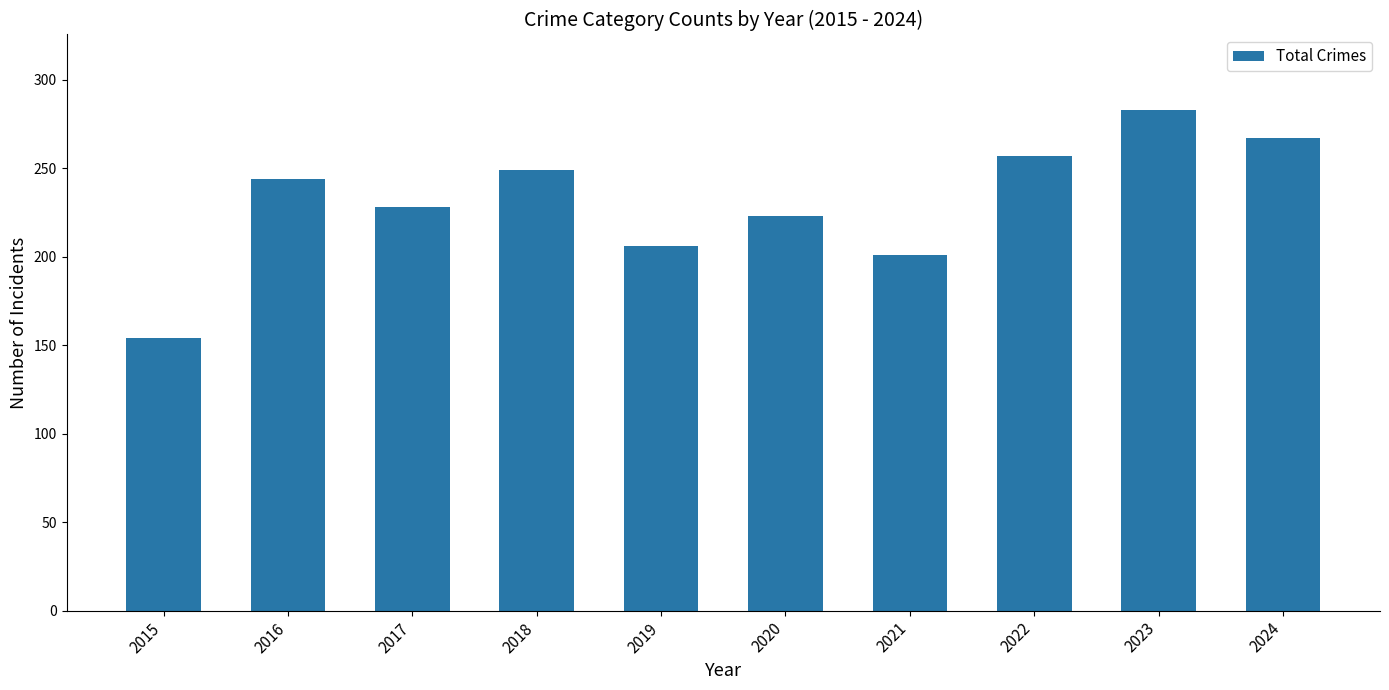

Approximately how many times larger is the value at 2015 compared to 2017?

0.7